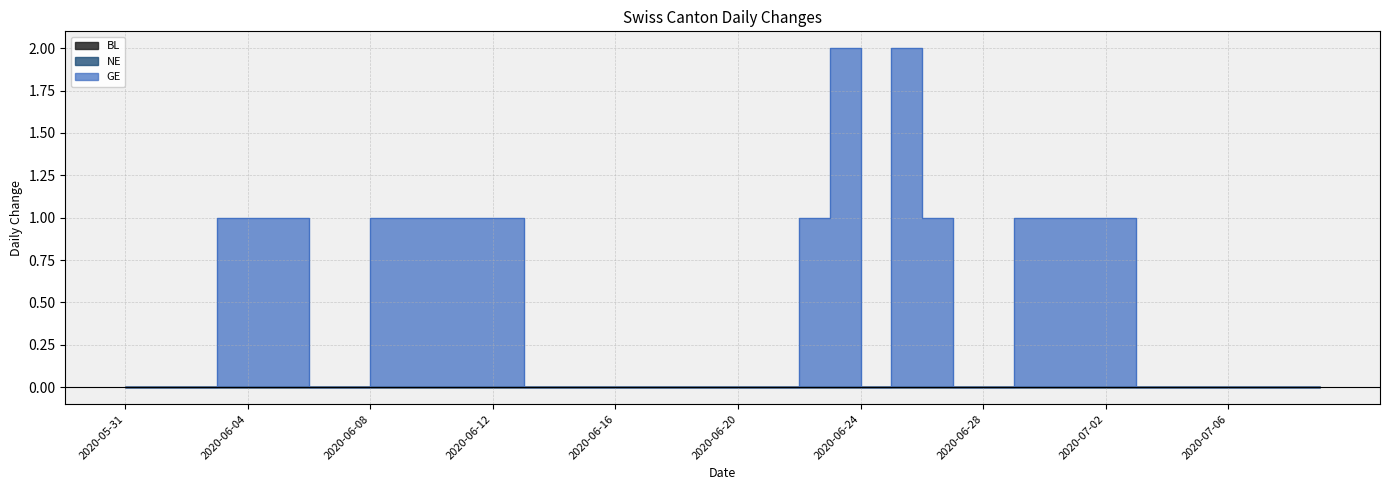

What position from the right is 2020-06-10?

30